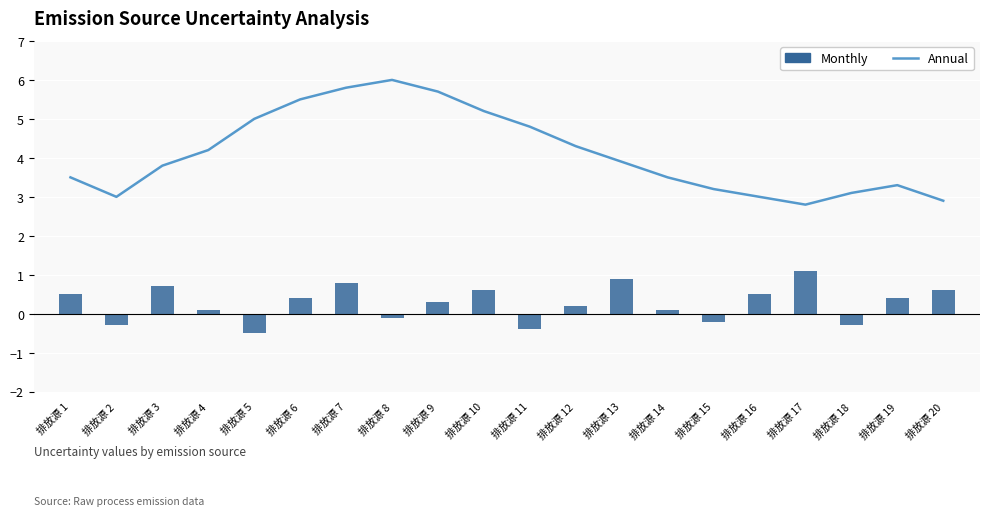

How many groups of bars are there?

20